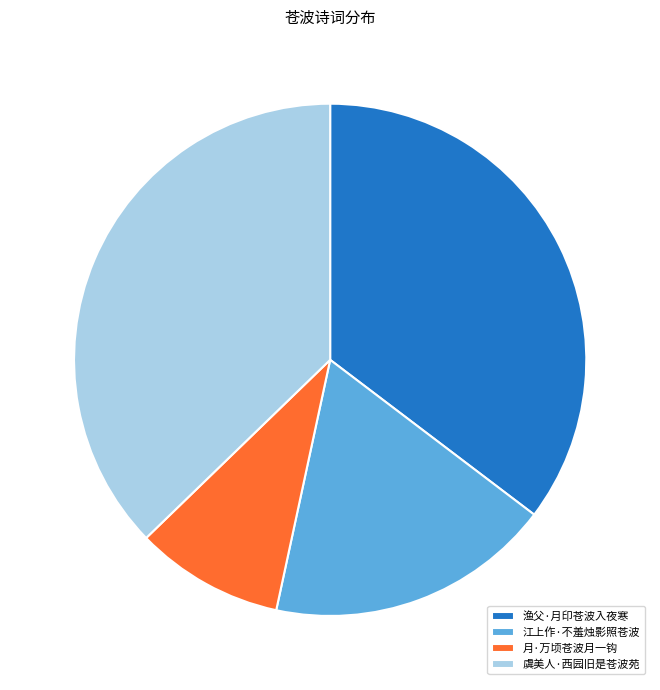

Rank the categories by value from lowest to highest.

月·万顷苍波月一钩, 江上作·不羞烛影照苍波, 渔父·月印苍波入夜寒, 虞美人·西园旧是苍波苑